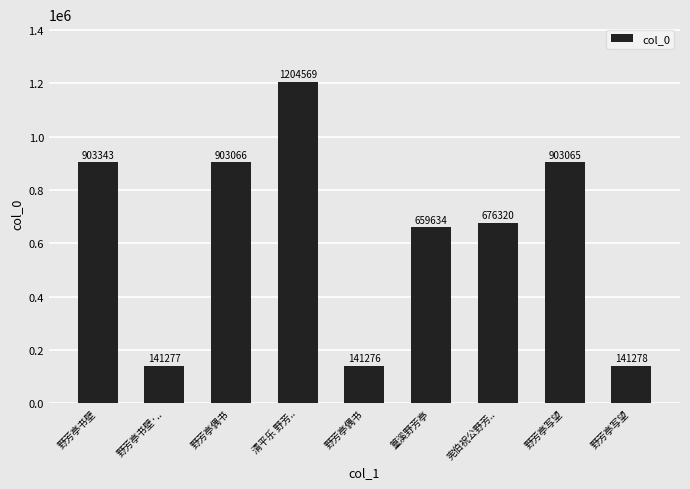

Count the number of categories in the chart.

9